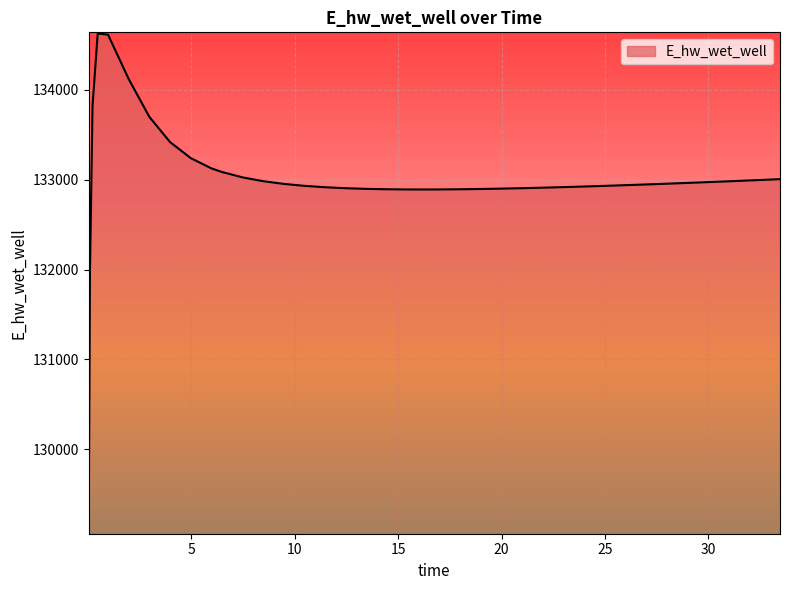

What is the maximum value shown in the chart?

134628.0